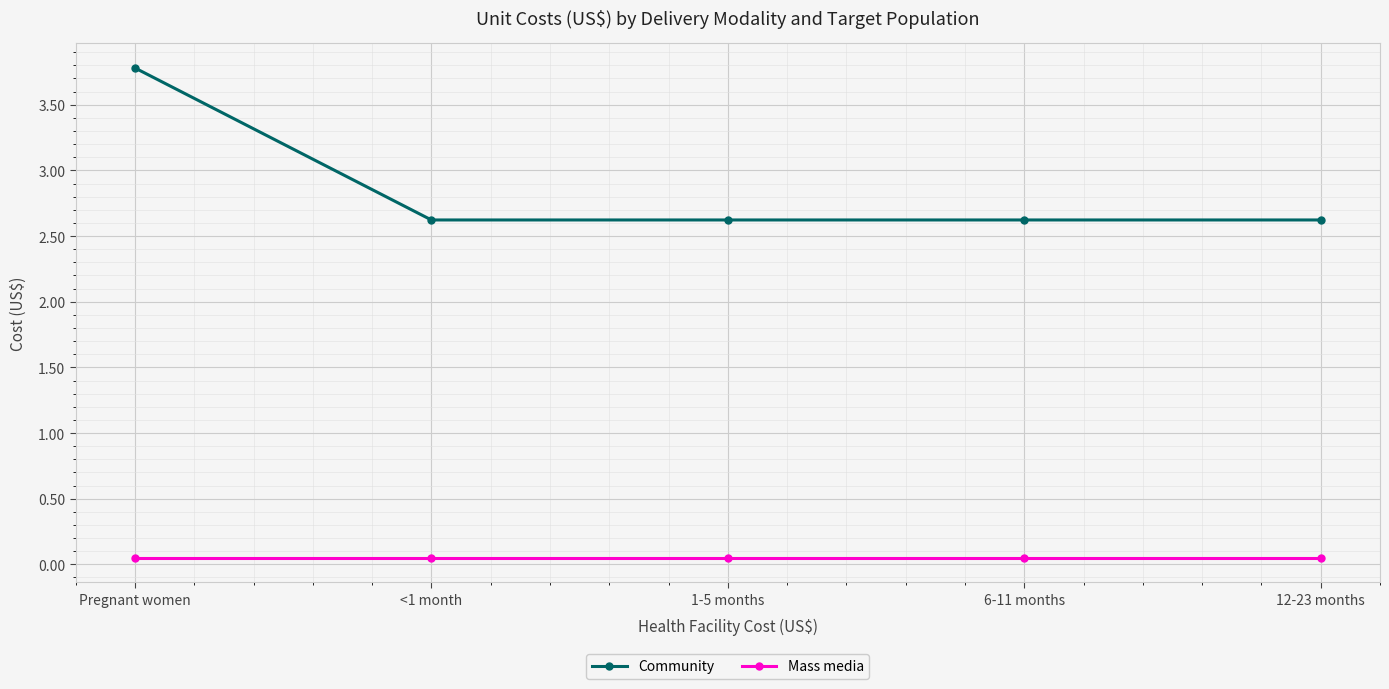

True or false: Community has more than 2 interior local peaks.

False